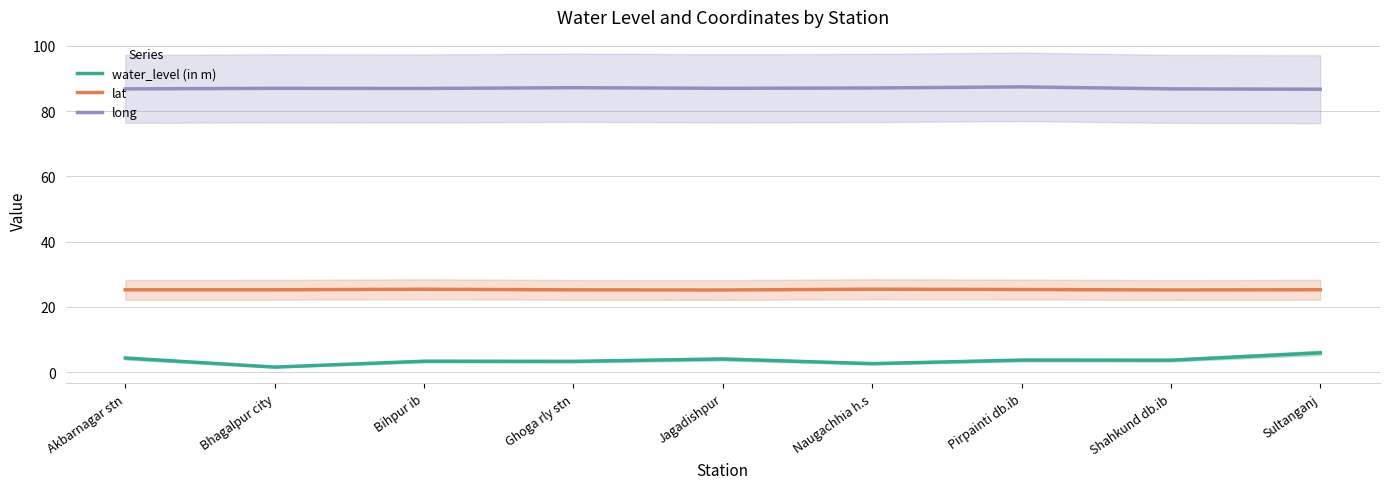

What is the total value across all series at Naugachhia h.s?

115.1